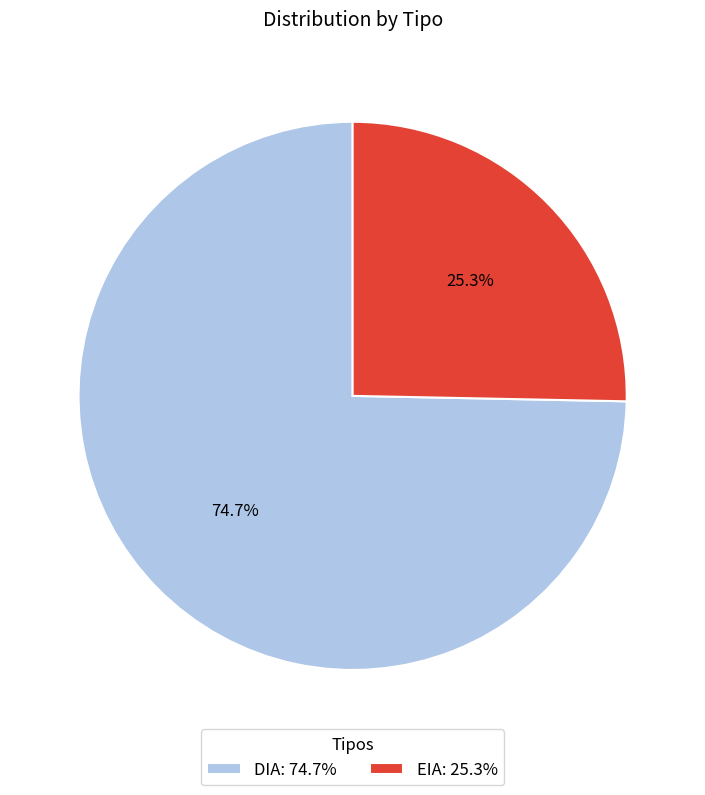

True or false: DIA accounts for 75% of the total.

True